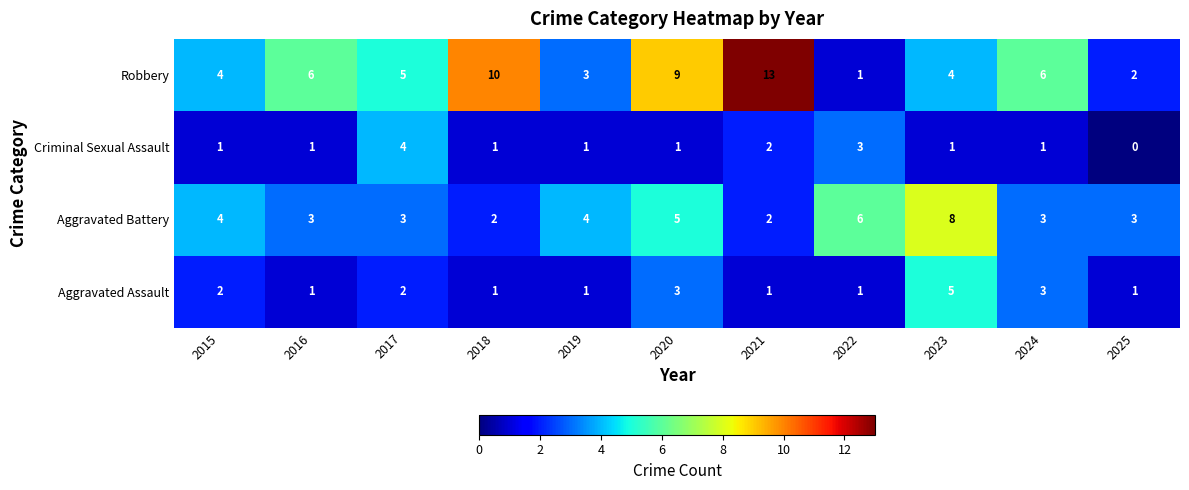

Where does the Robbery series first go above 5?

2016